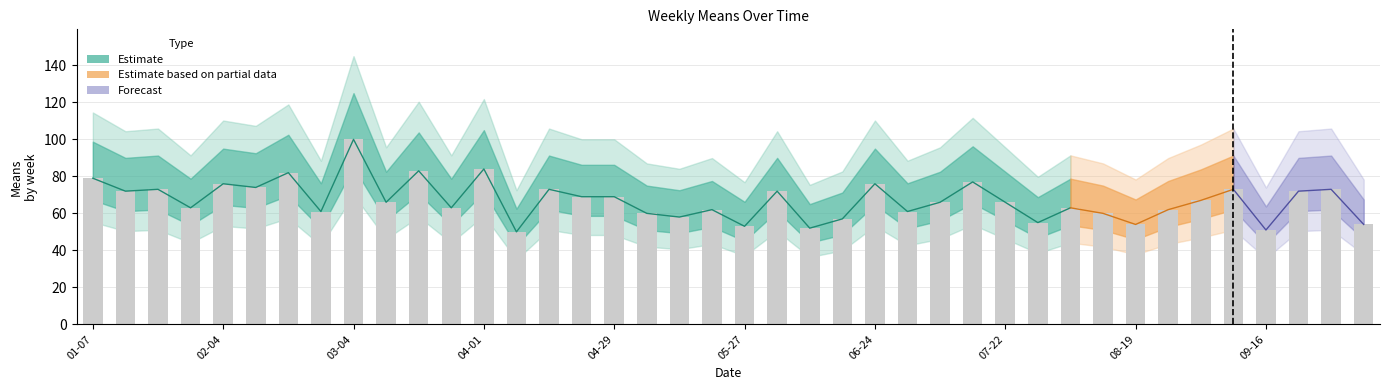

True or false: the data shows 79 at 01-07.

True